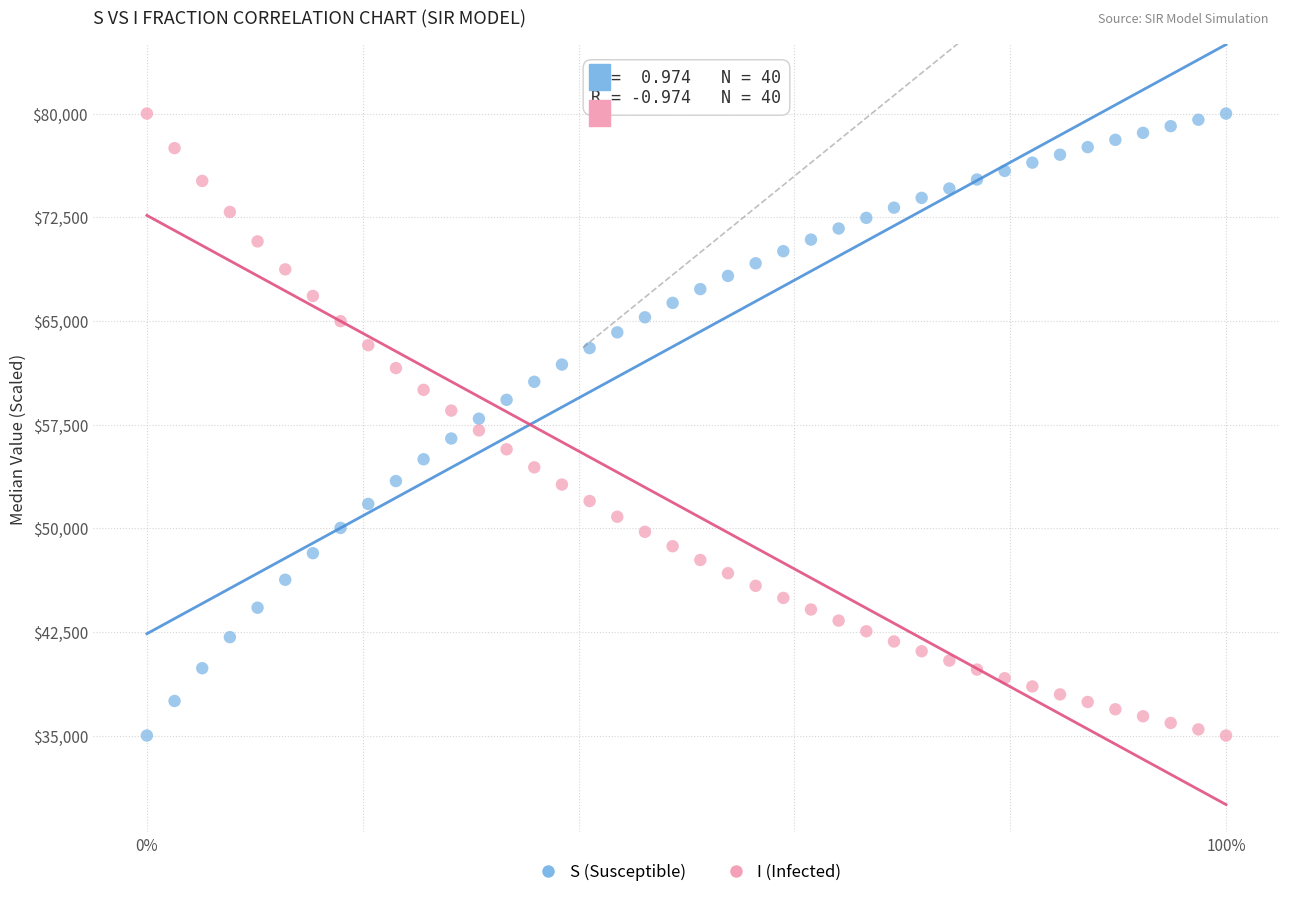

What is the X range (max minus min) for the scatter plot?

1.0